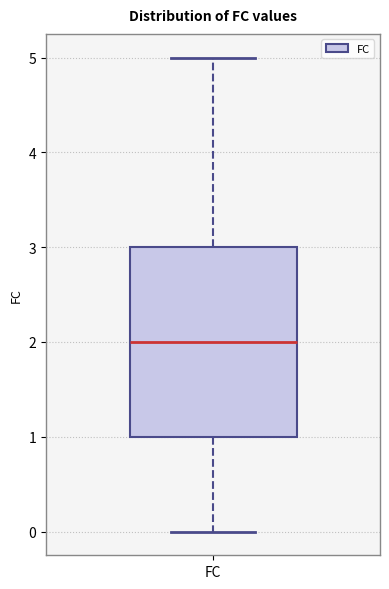

Read this box plot against the y-axis: the position of the median line, the range covered by the box, and the ends of both whiskers. The values are not printed on the chart, so give them approximately, as read against the axis.

median 2, box 1 to 3, whiskers 0 to 5